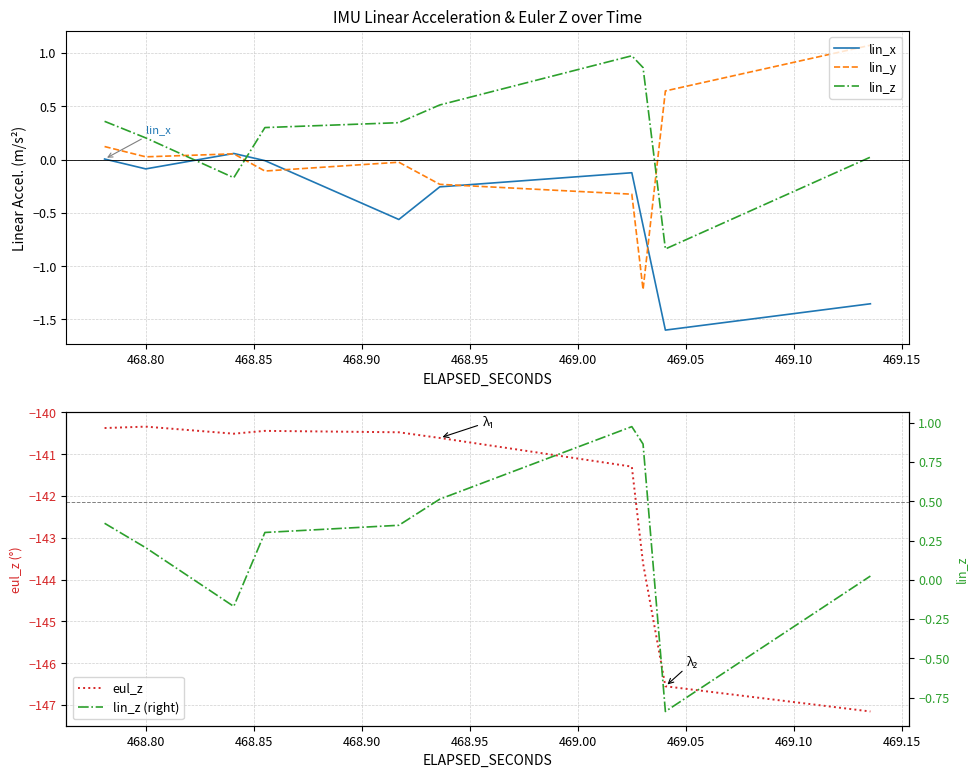

How many lines are shown in the chart?

5